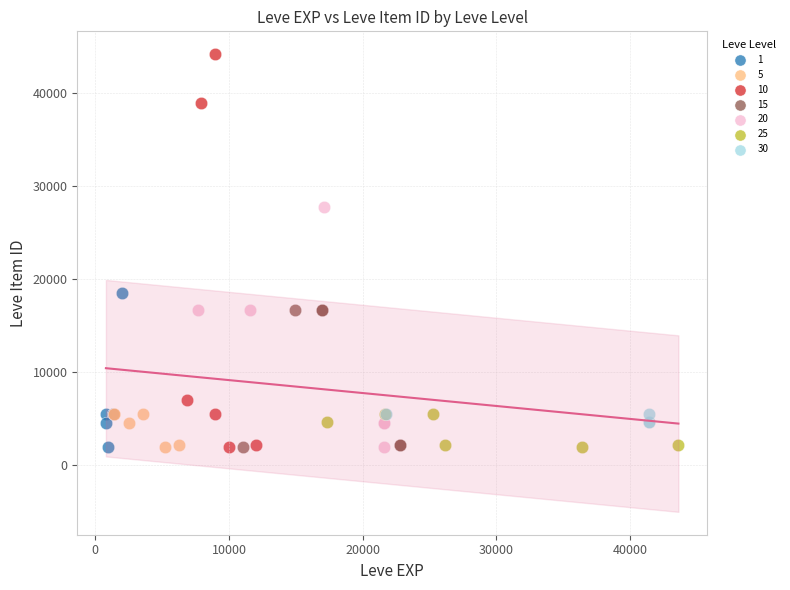

Which series has the widest spread of Y values?

10